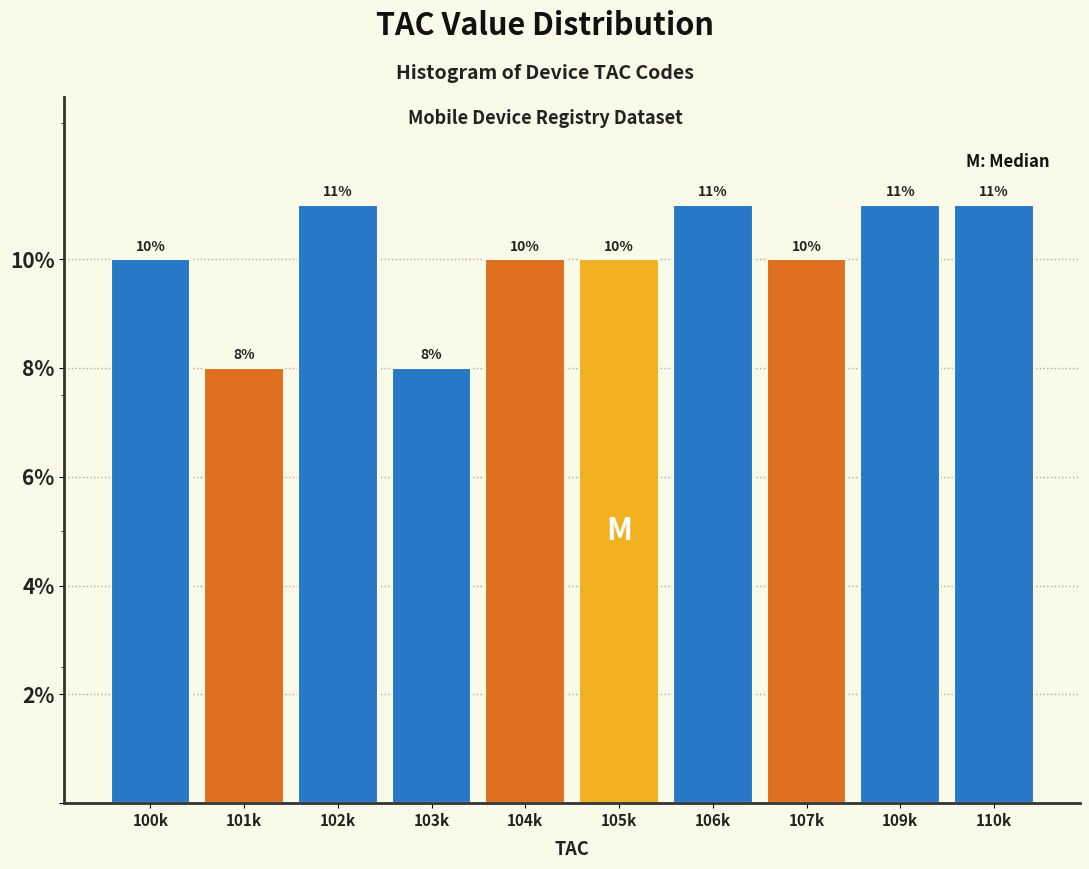

Reading left to right, list all the values displayed in this chart.

100k=10	101k=8	102k=11	103k=8	104k=10	105k=10	106k=11	107k=10	109k=11	110k=11